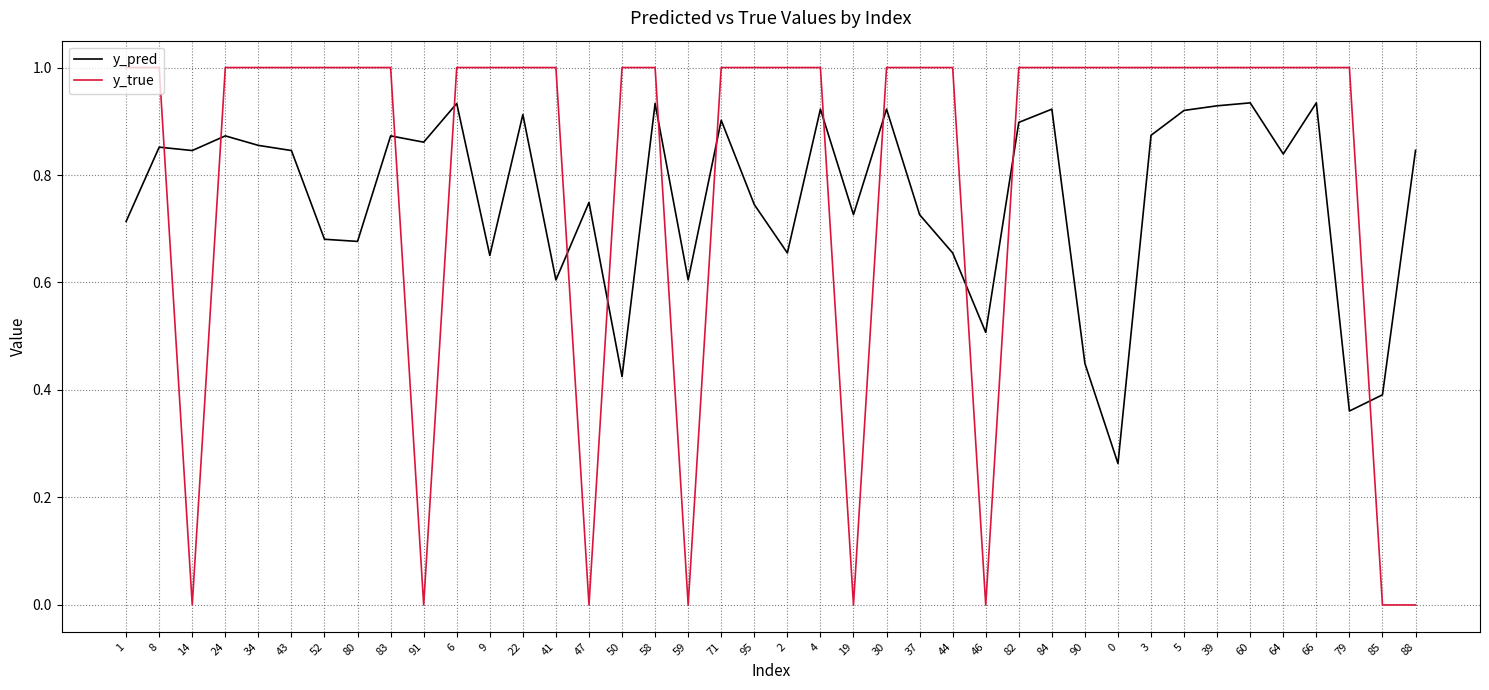

What is the difference between the highest and lowest values at 46?

0.5